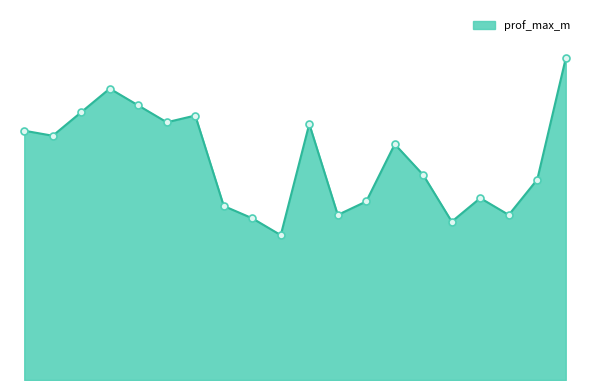

Where does the data first go above 14?

1